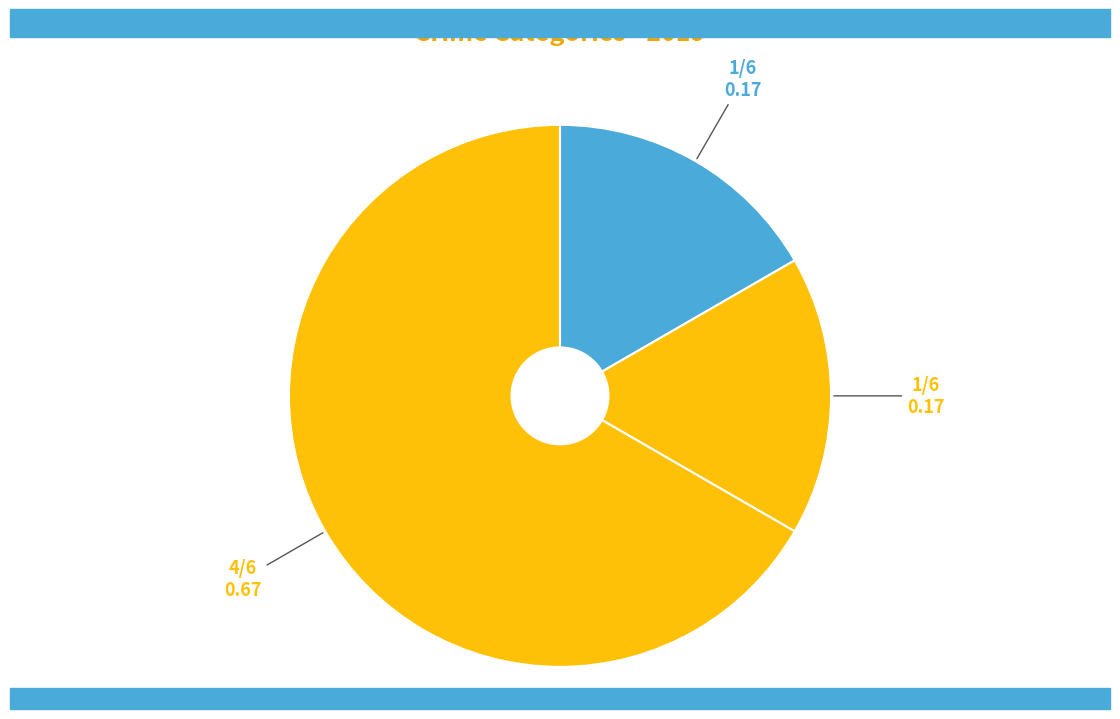

Count the number of slices in the pie.

3